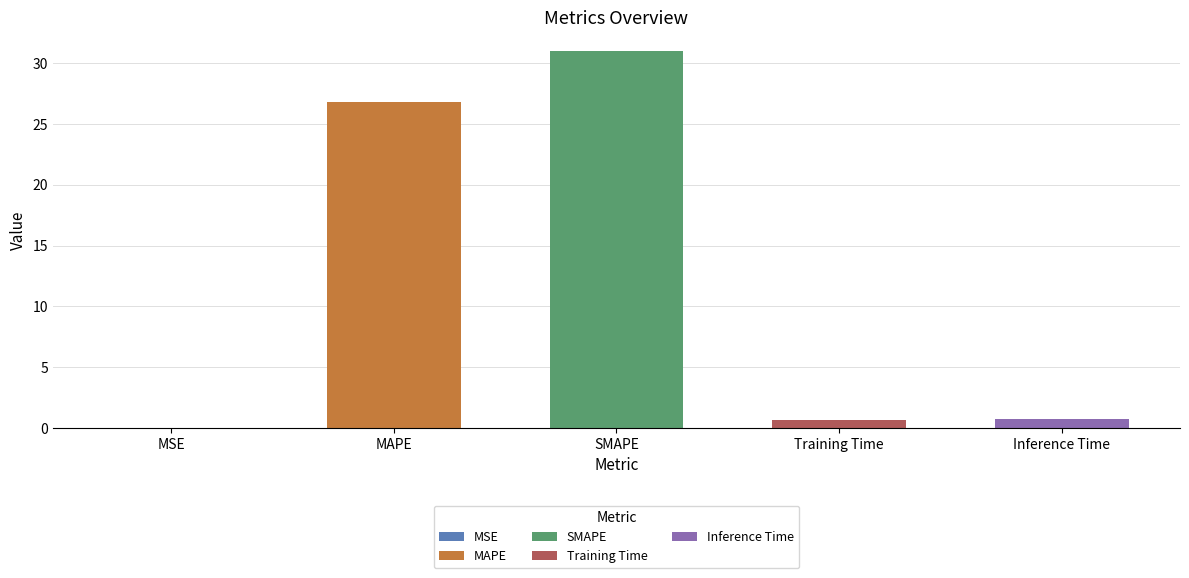

What value does the data have at SMAPE?

31.0